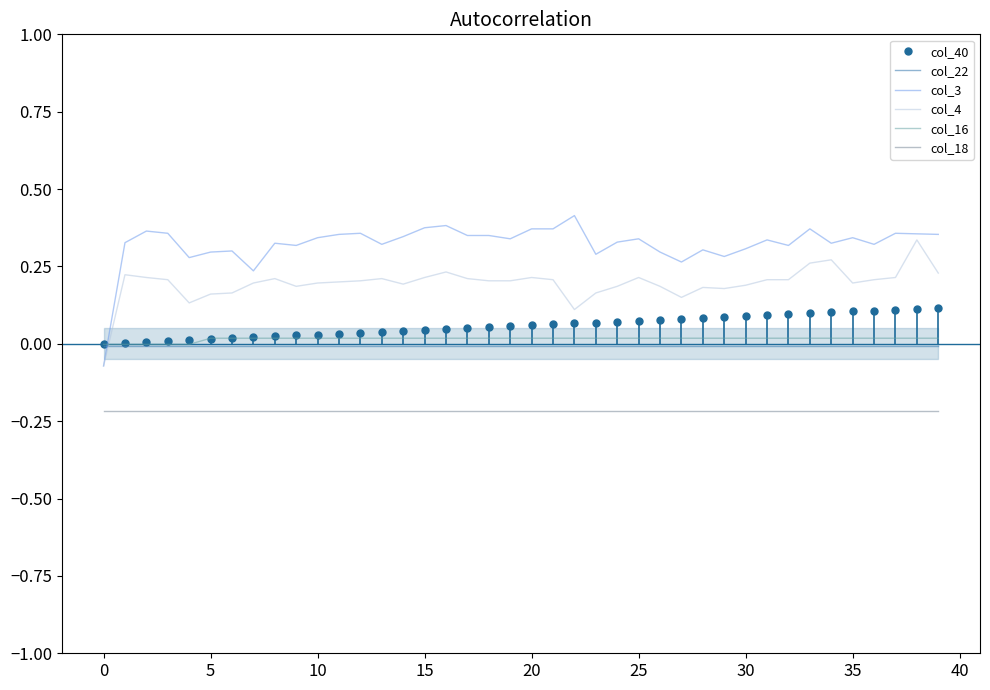

Which series ends up on top after the final intersection of col_22 and col_4?

col_4